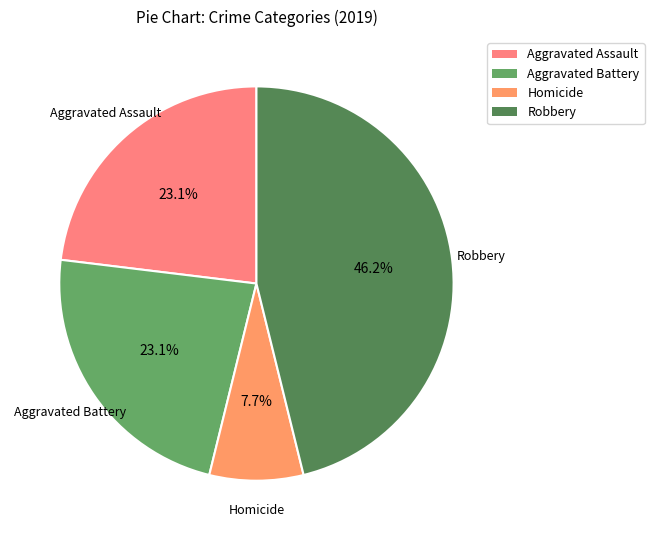

How many segments does this pie chart have?

4